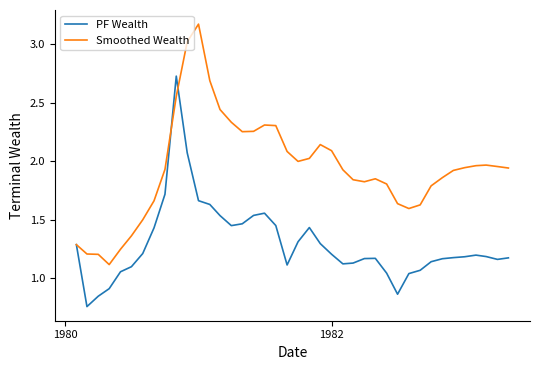

Which series has the largest range (max minus min)?

Smoothed Wealth